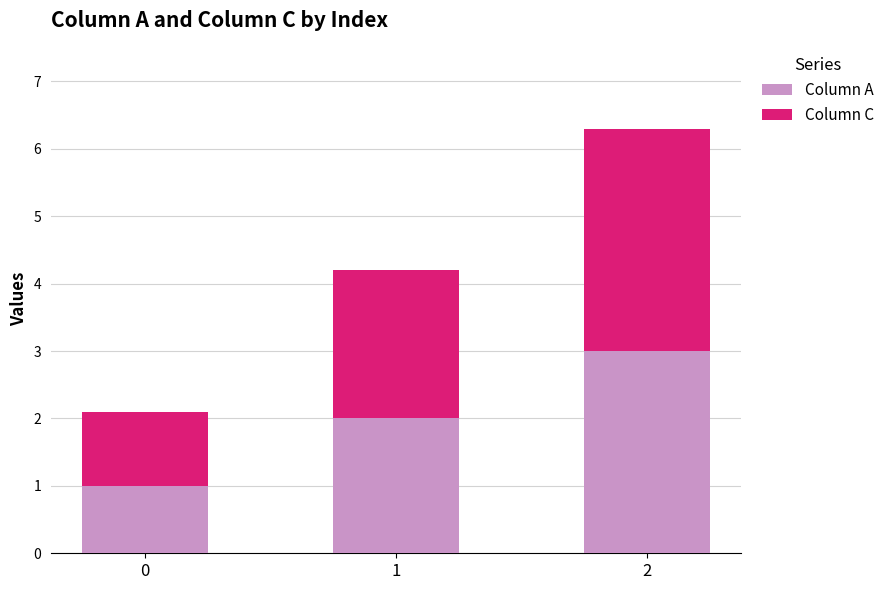

How many values in the Column A series are below 2?

1